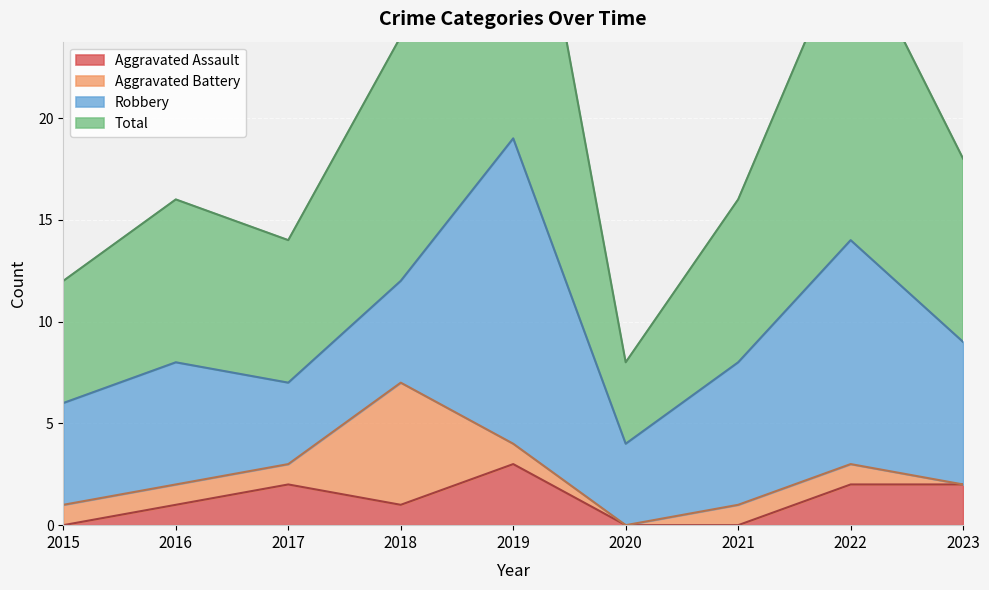

What is the difference between the maximum and minimum values in the Aggravated Assault series?

3